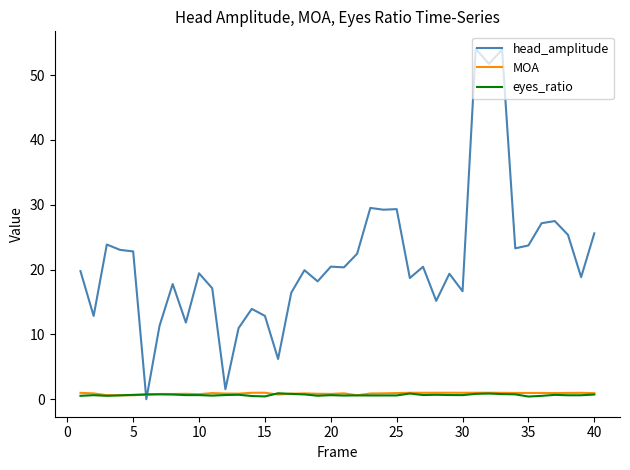

Which series has the largest range (max minus min)?

head_amplitude